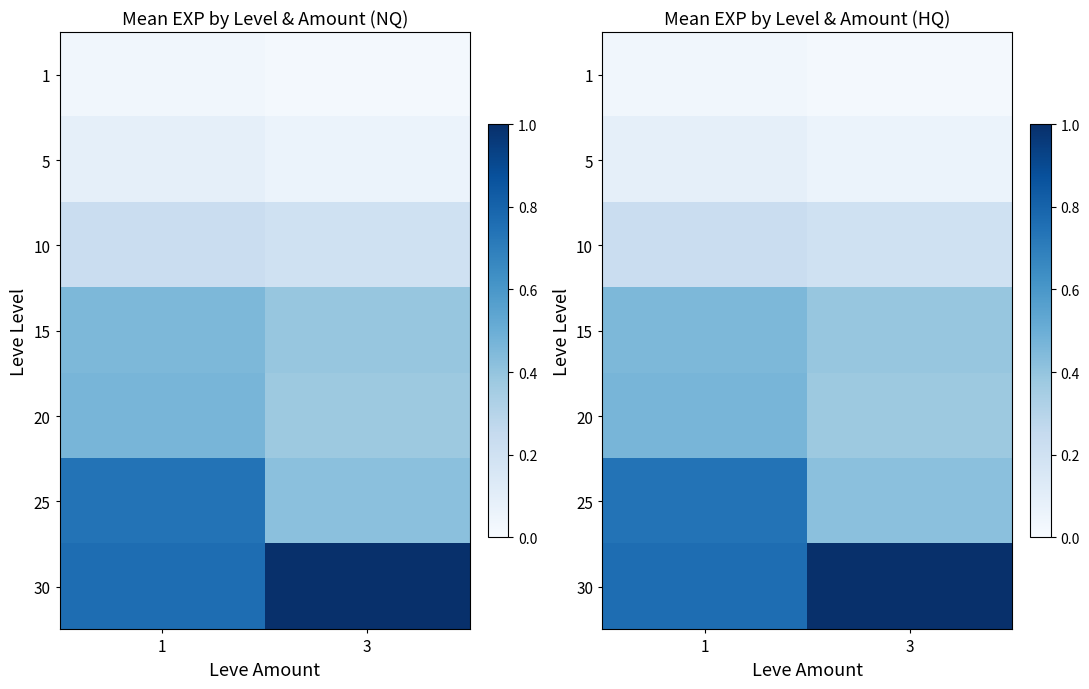

Is it true that row_5 equals 1.3 at 1?

False